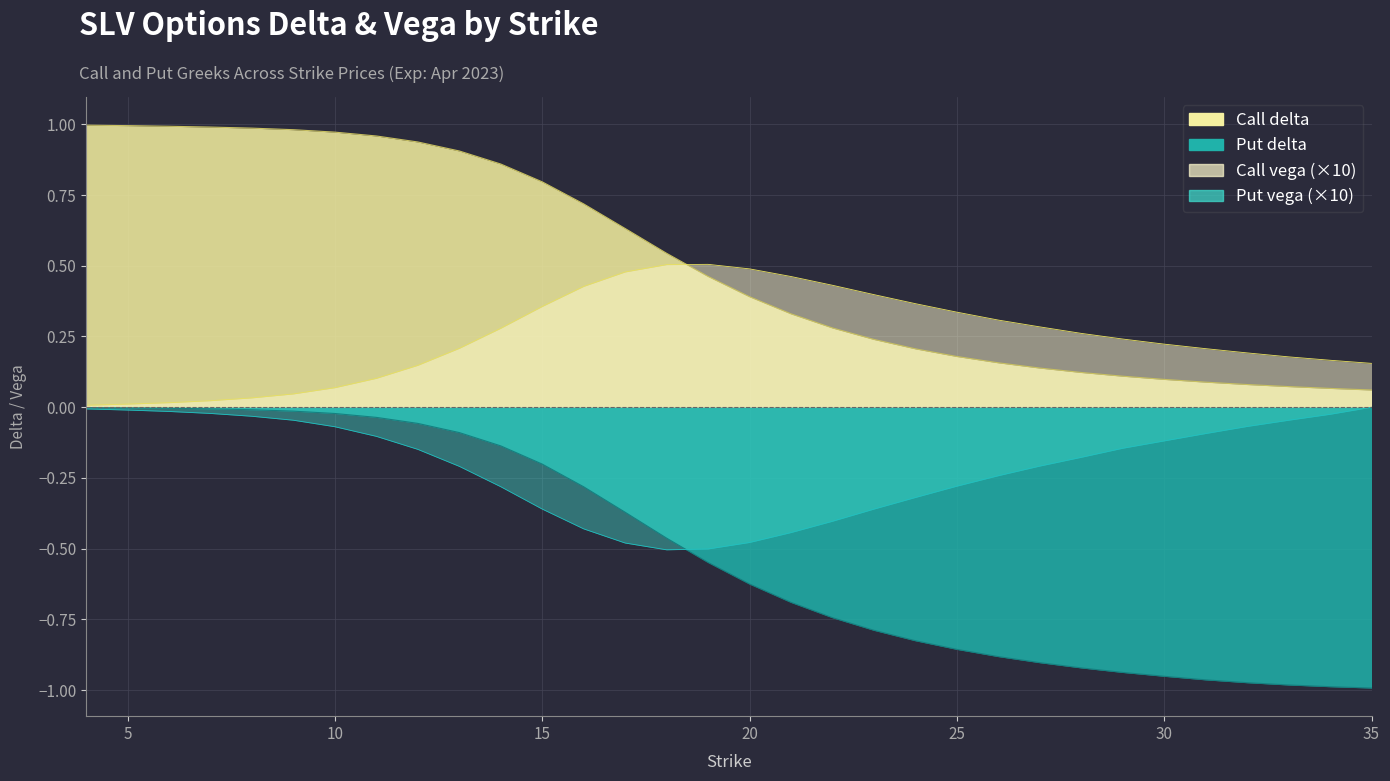

What is the difference between the maximum and minimum values in the Call delta series?

0.9